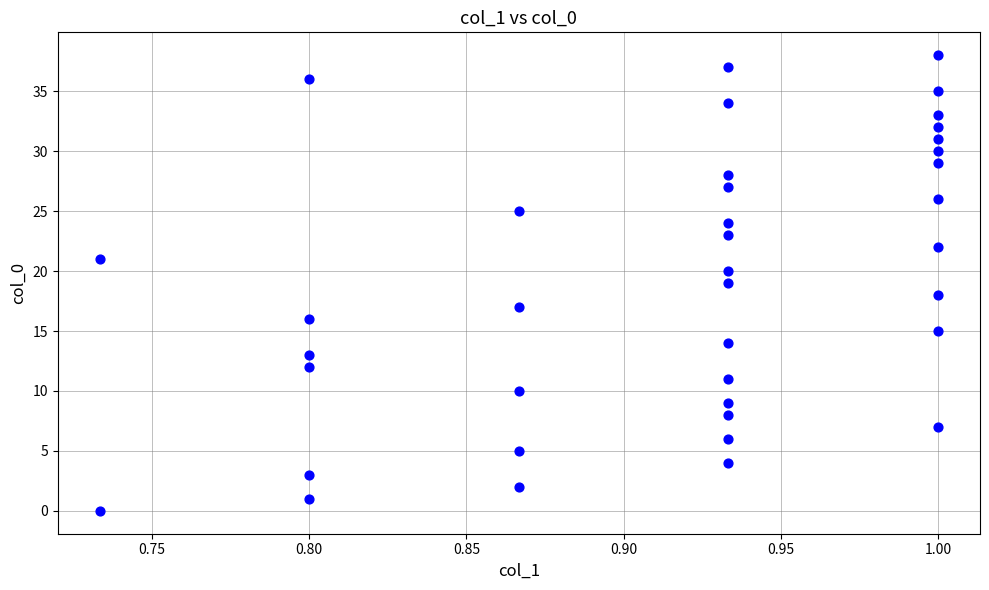

What is the range of Y values (max minus min)?

38